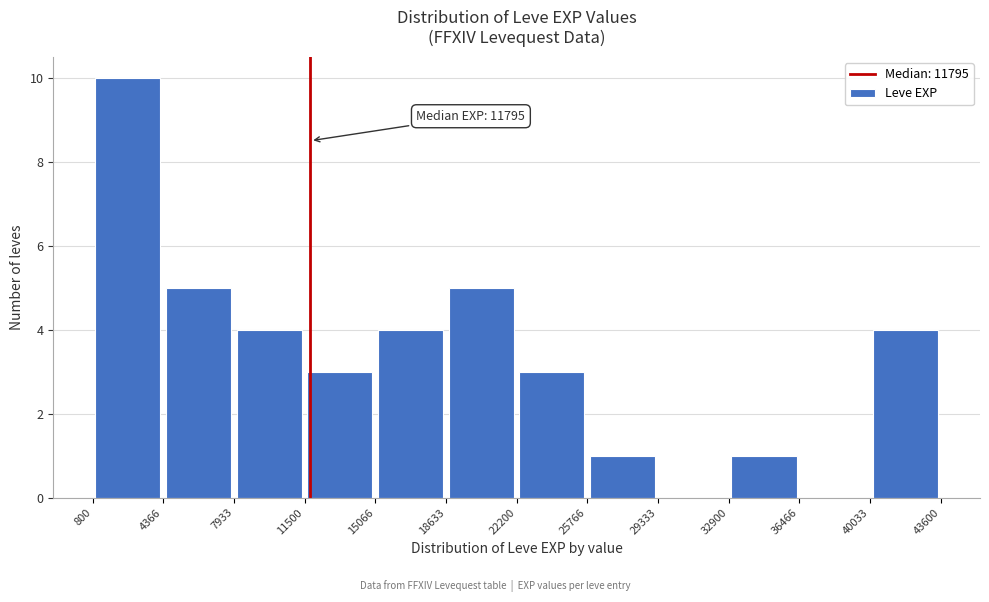

Which range on the x-axis has the tallest bar?

800 to 4366